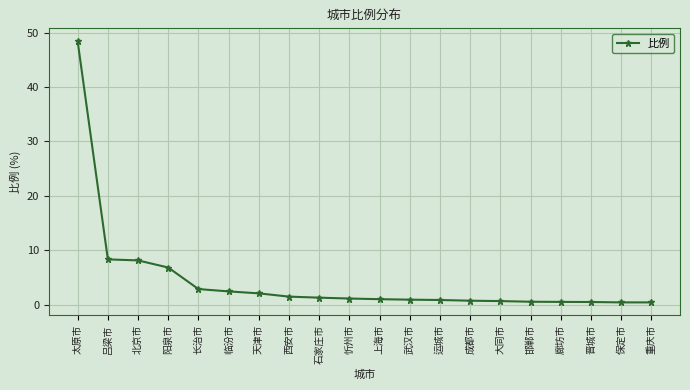

What is the average value?

4.5